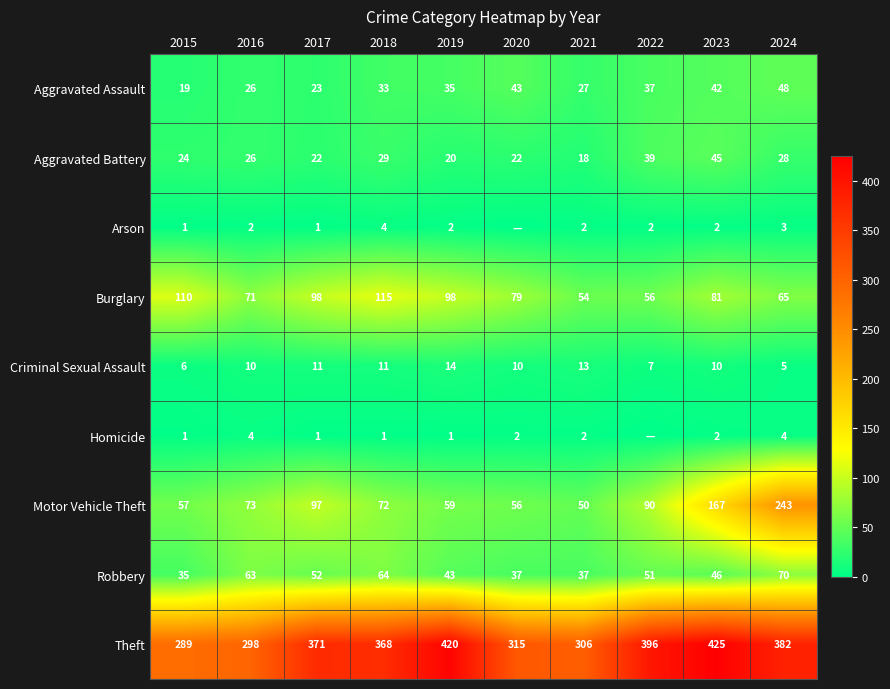

What is the approximate value of Robbery at 2020, to the nearest 10?

40